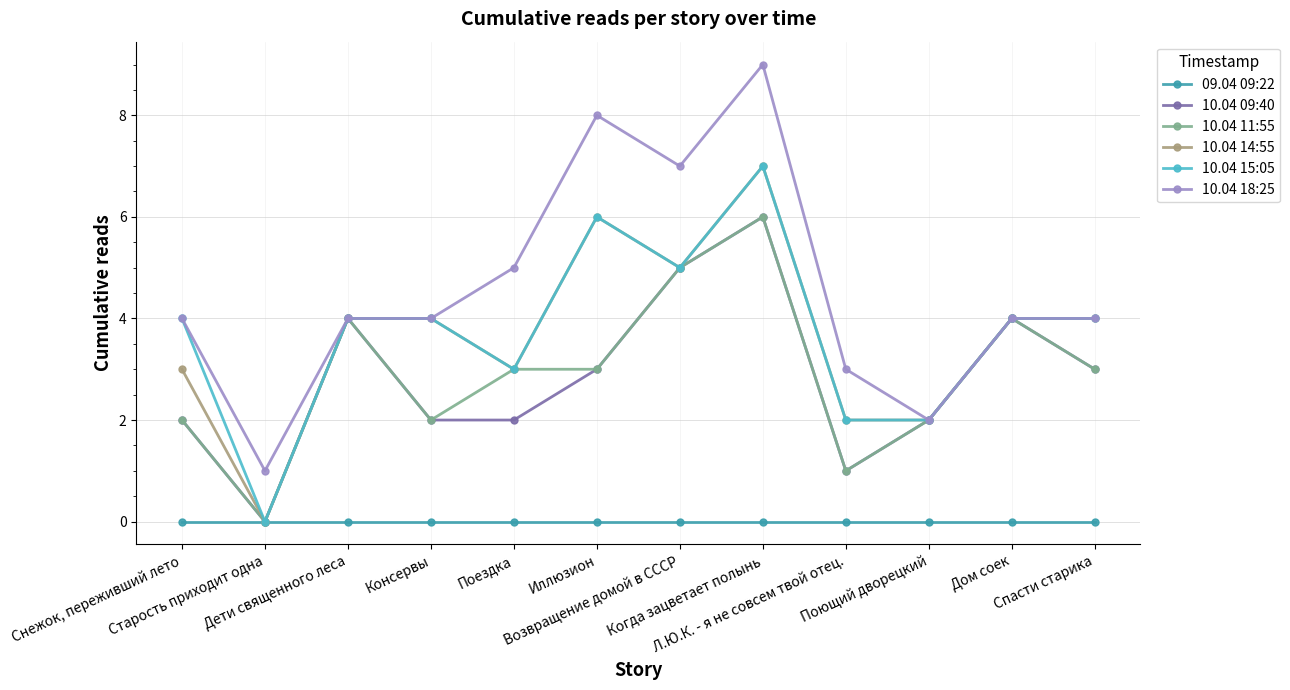

What is the greatest value displayed?

9